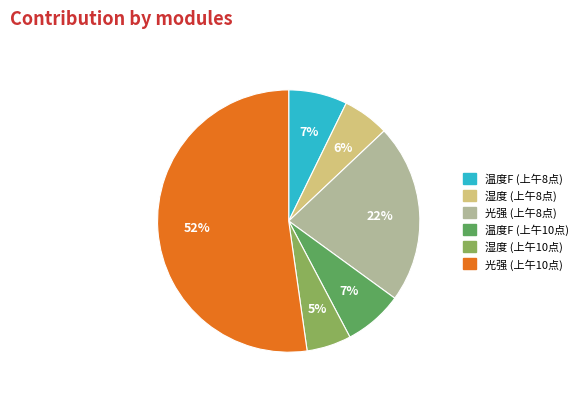

How many segments does this pie chart have?

6